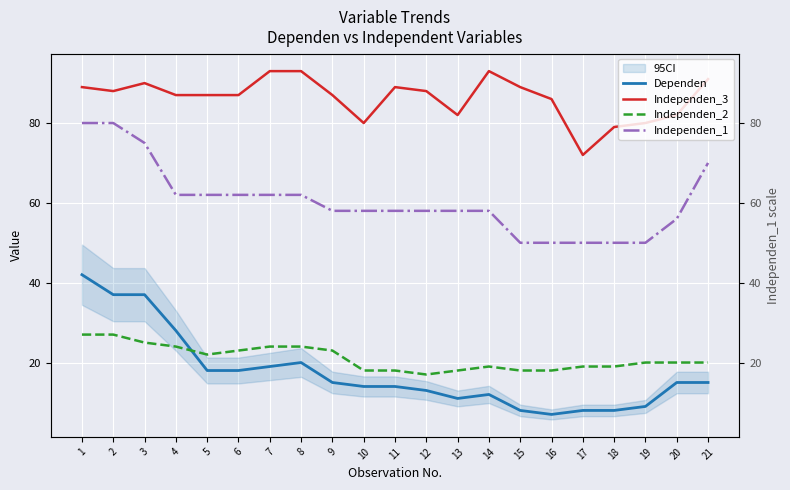

Where is Independen_3 nearest to the value 82?

13